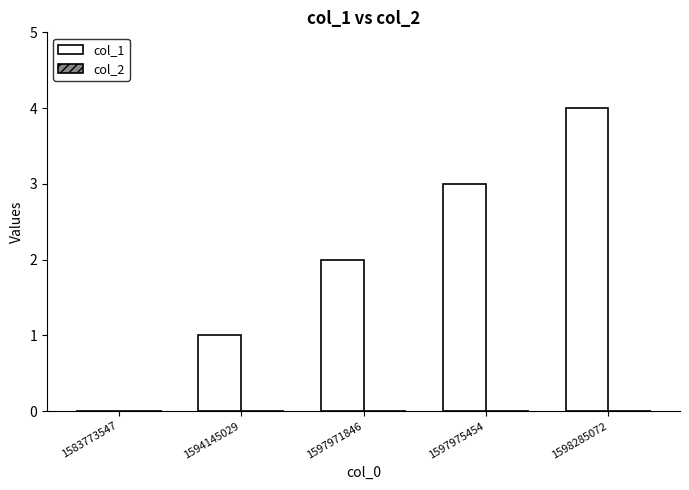

Are the bars horizontal?

No